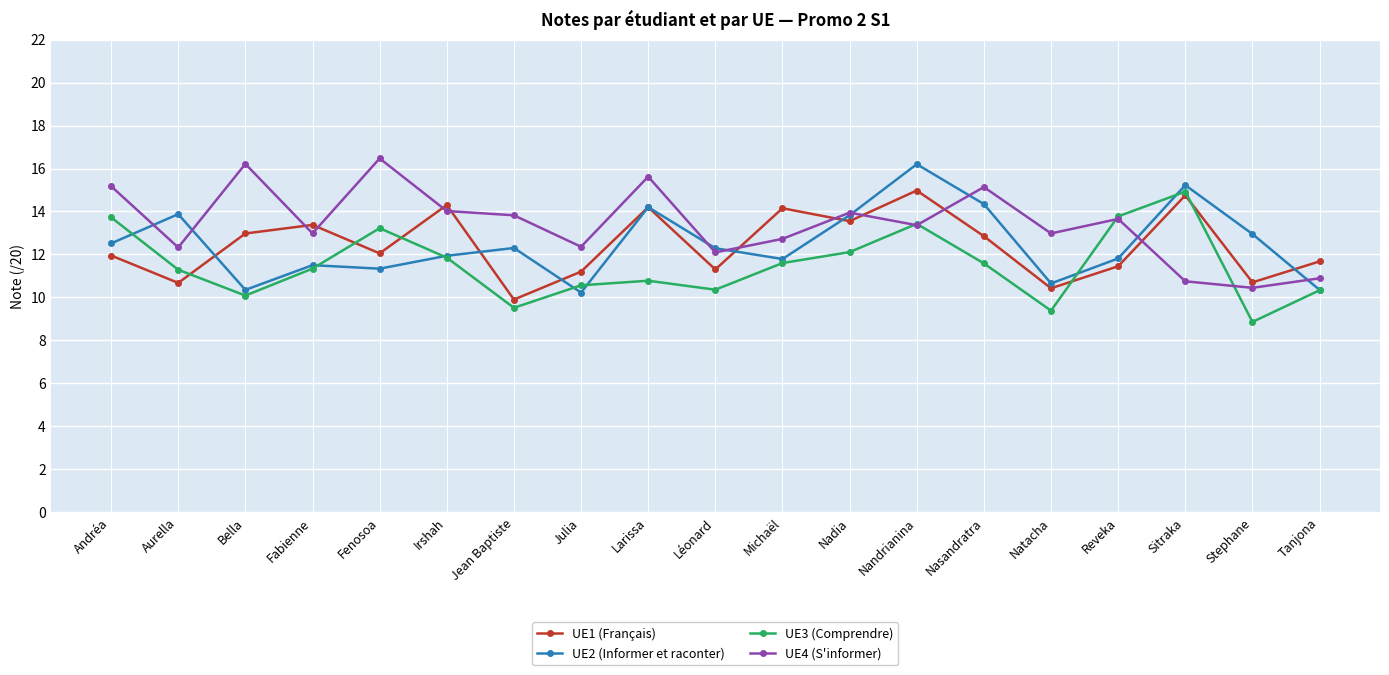

At which label does UE4 (S'informer) first exceed 13?

Andréa